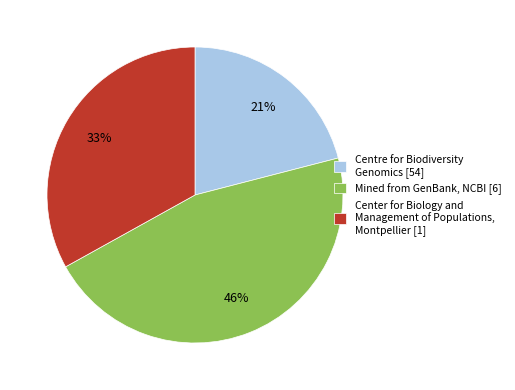

The Mined from GenBank, NCBI [6] slice represents 46% of the pie. True or false?

True